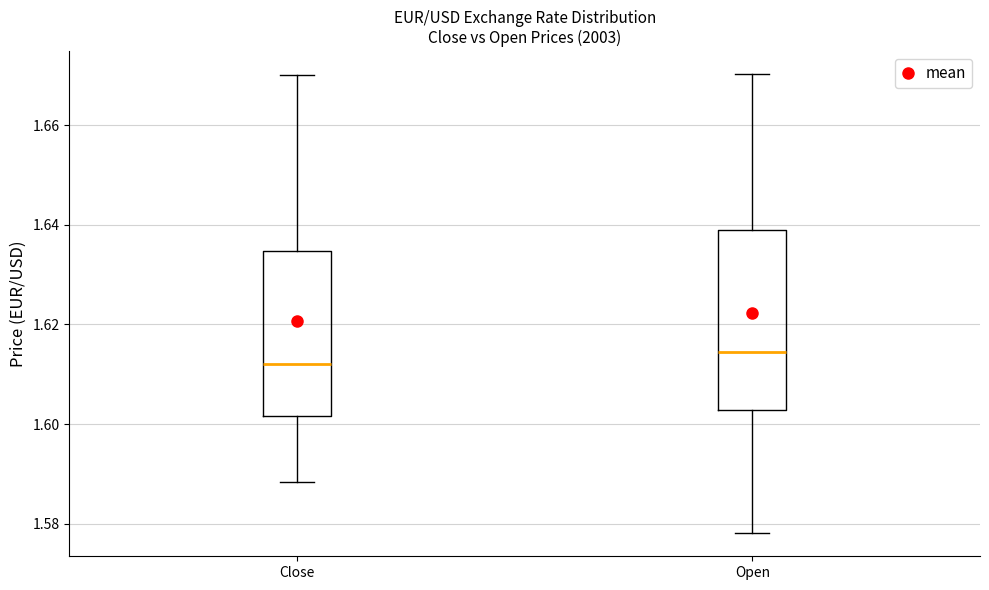

Reading left to right, transcribe this box plot: for each box, give where its median line is, the range the box spans, and where its two whiskers end, as read against the y-axis. The values are not printed on the chart, so give them approximately, as read against the axis.

Close: median 1.612, box 1.602 to 1.634, whiskers 1.588 to 1.670
Open: median 1.614, box 1.602 to 1.640, whiskers 1.578 to 1.670